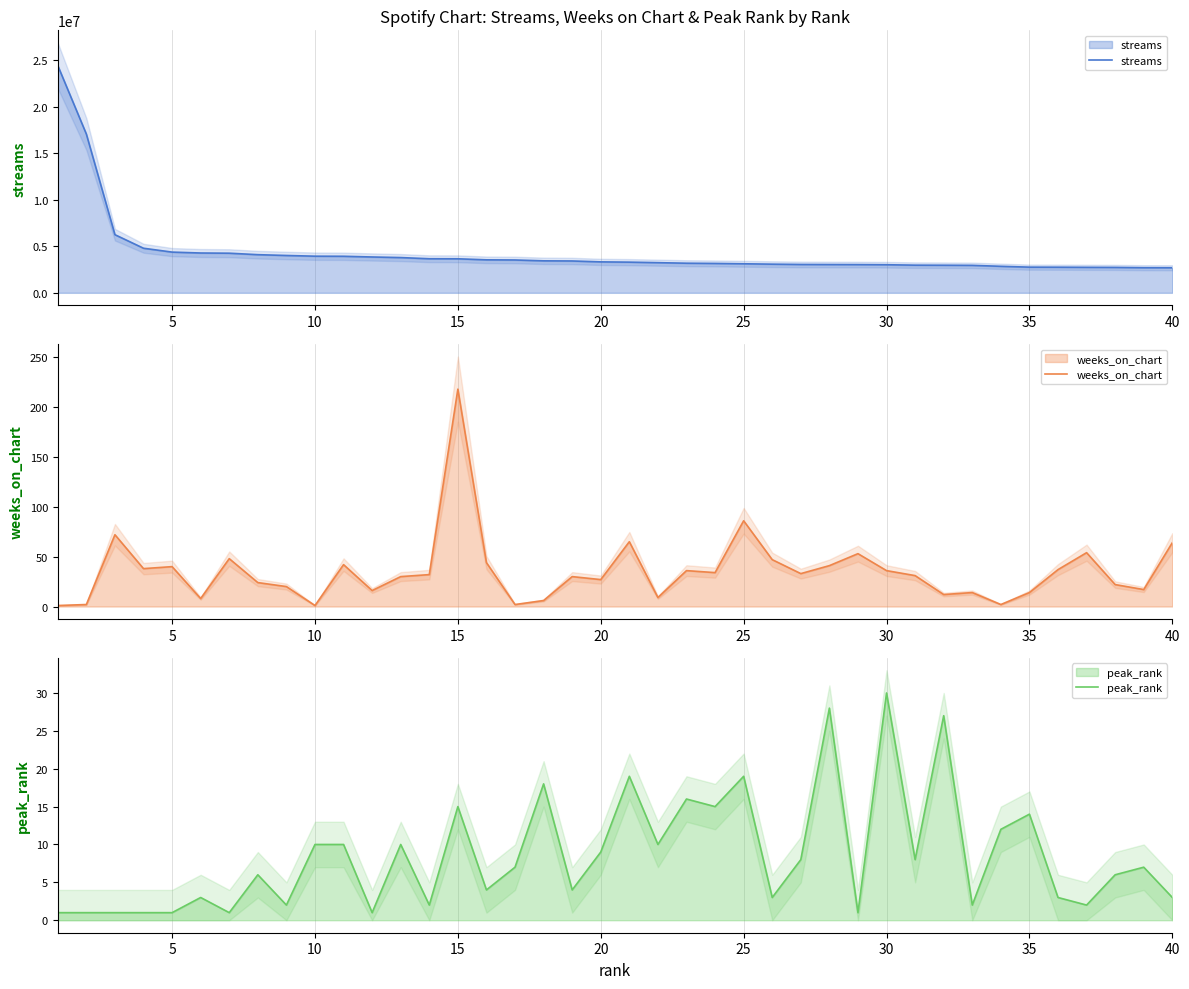

True or false: weeks_on_chart has more than 0 points higher than both neighbors.

True